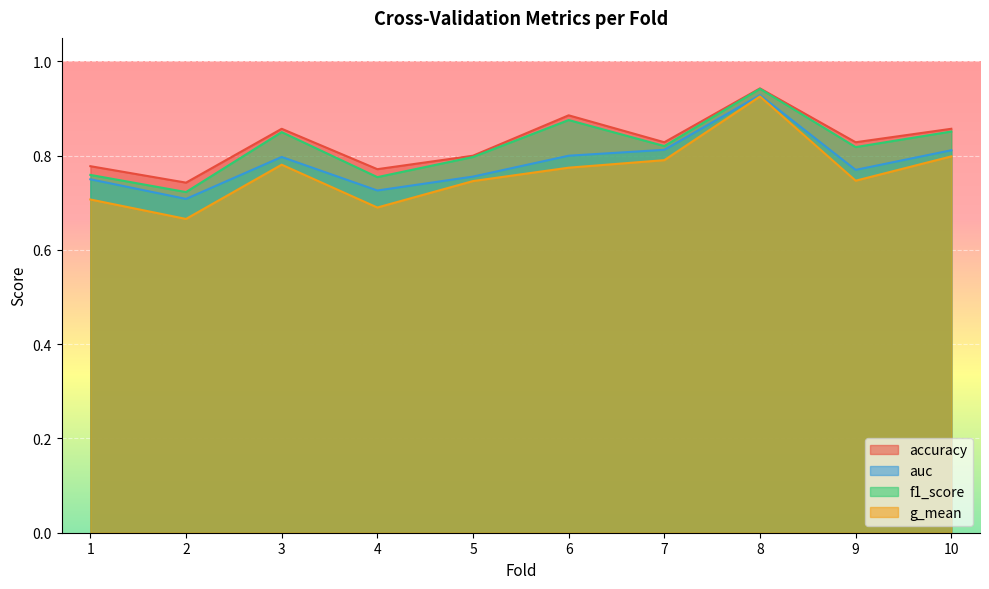

True or false: auc and g_mean intersect in this chart.

False